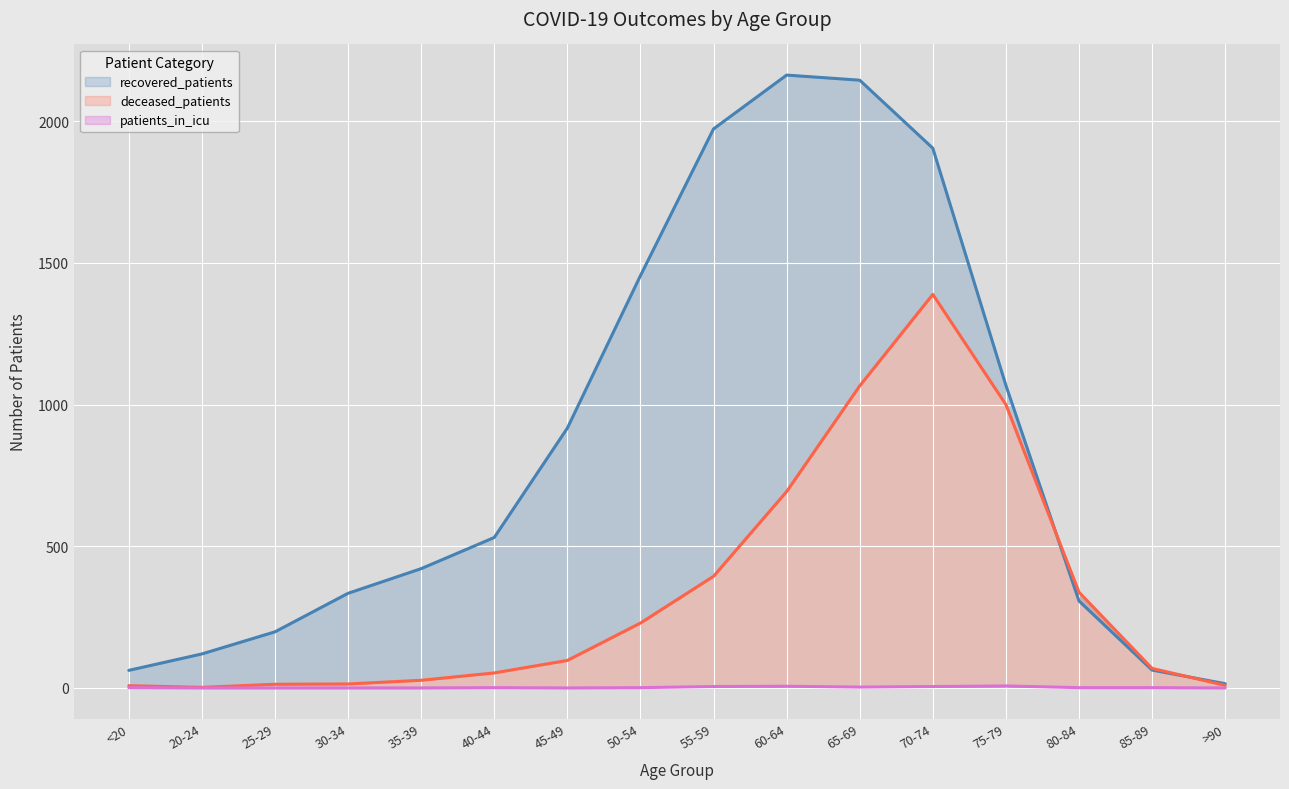

Reading left to right, transcribe all the data shown in this chart.

recovered_patients: <20=62	20-24=120	25-29=198	30-34=334	35-39=421	40-44=531	45-49=917	50-54=1455	55-59=1973	60-64=2163	65-69=2145	70-74=1905	75-79=1068	80-84=307	85-89=63	>90=15
deceased_patients: <20=8	20-24=2	25-29=13	30-34=14	35-39=27	40-44=53	45-49=97	50-54=229	55-59=394	60-64=693	65-69=1066	70-74=1389	75-79=1000	80-84=338	85-89=69	>90=9
patients_in_icu: <20=1	20-24=0	25-29=0	30-34=0	35-39=0	40-44=1	45-49=0	50-54=1	55-59=5	60-64=6	65-69=3	70-74=5	75-79=7	80-84=1	85-89=1	>90=0